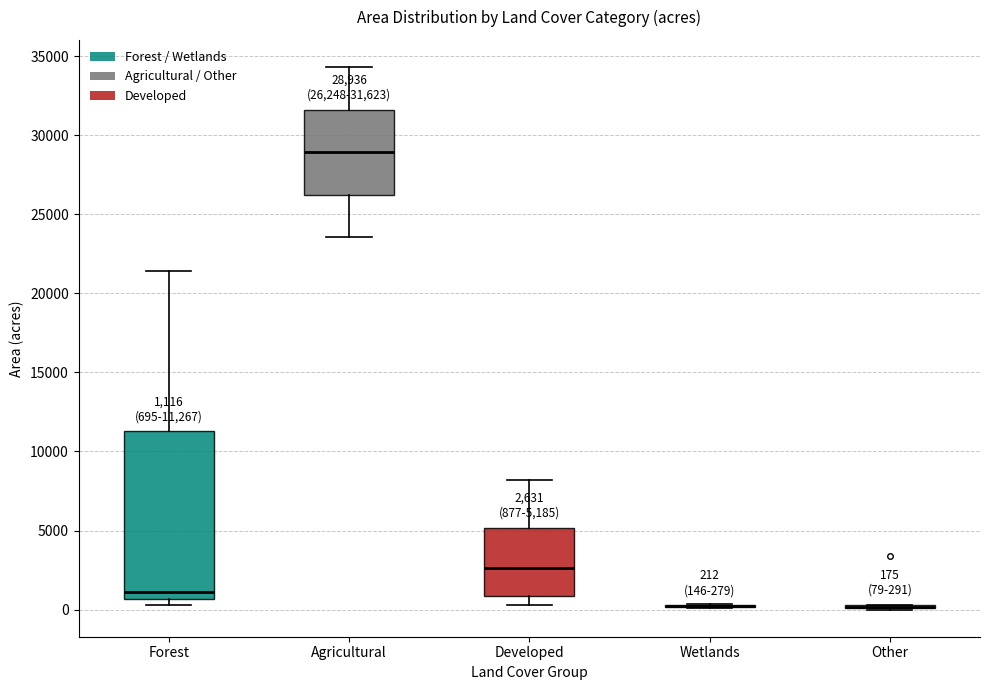

Which box is the tallest, from its lower edge to its upper edge?

Forest